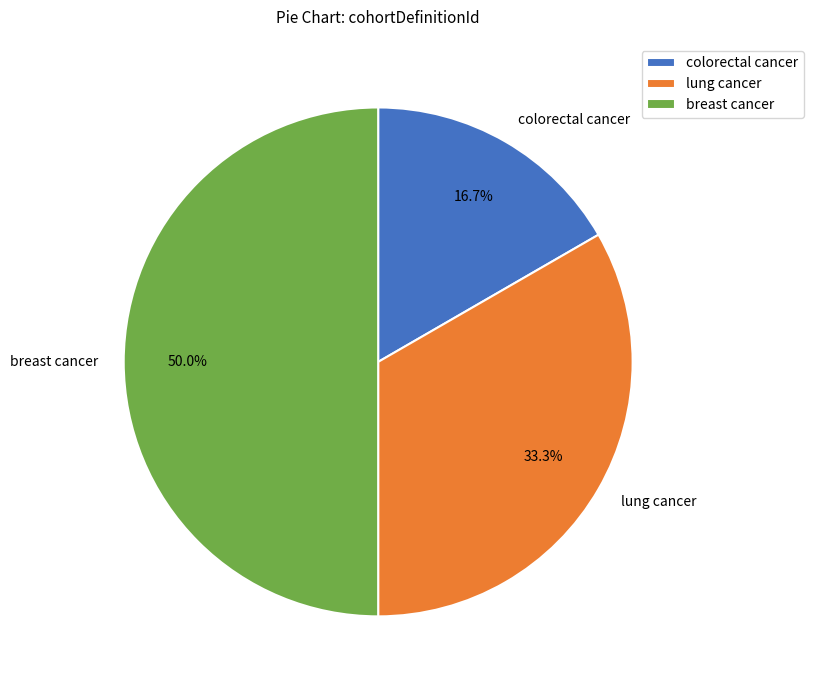

What is the smallest slice in the pie chart?

colorectal cancer